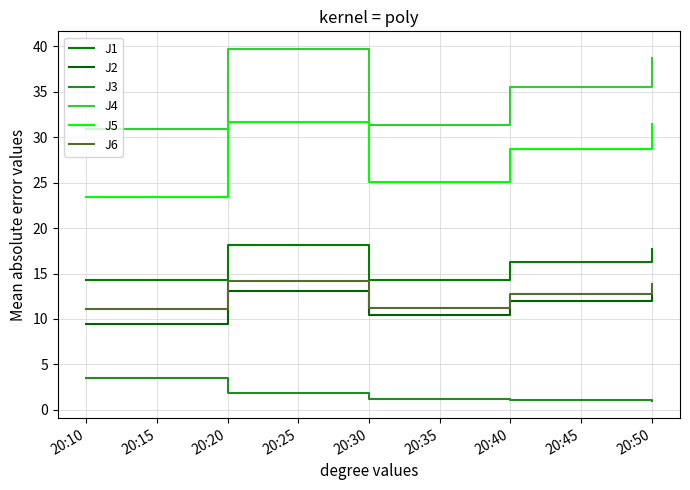

At how many categories does at least one series exceed 6?

5